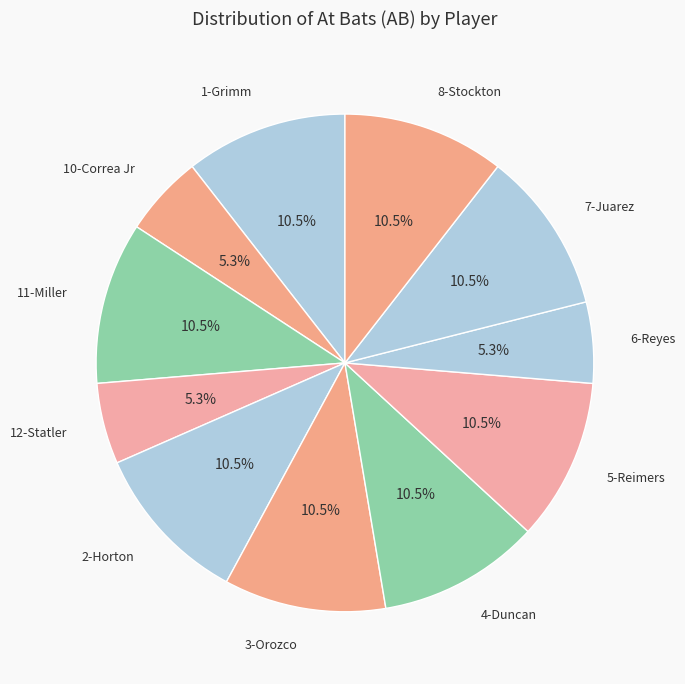

How much of the chart is everything except 4-Duncan?

89.5%